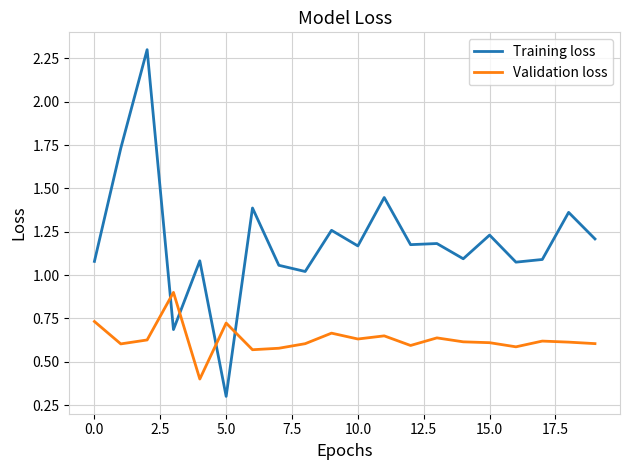

What is the difference between the maximum and minimum values in the Validation loss series?

0.5